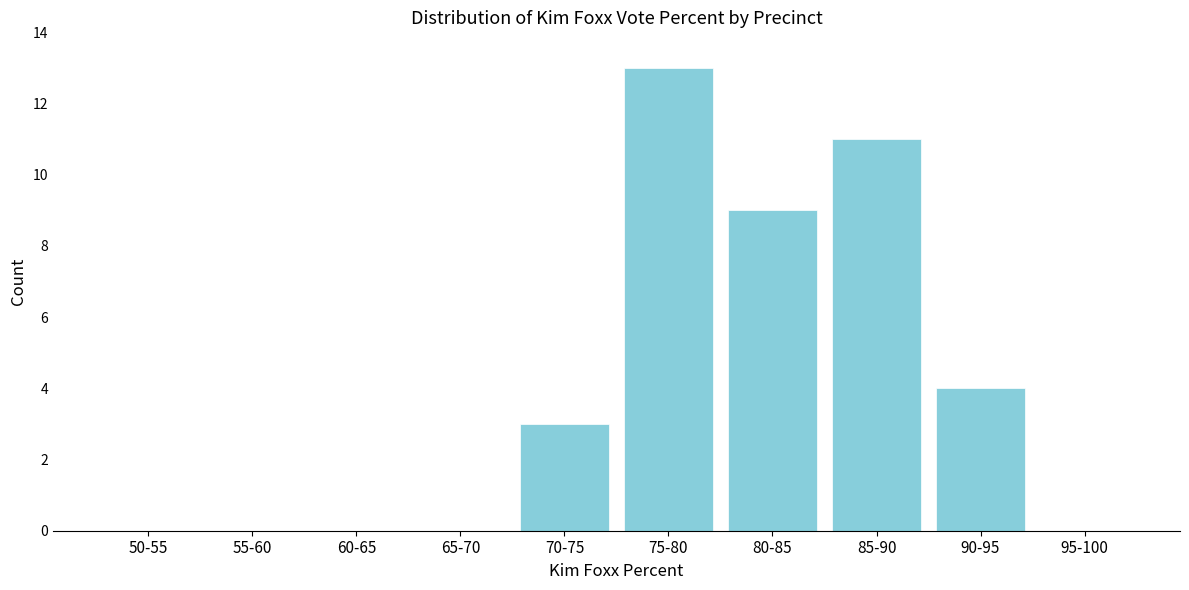

Reading left to right, transcribe all the data shown in this chart.

50-55=0	55-60=0	60-65=0	65-70=0	70-75=3	75-80=13	80-85=9	85-90=11	90-95=4	95-100=0